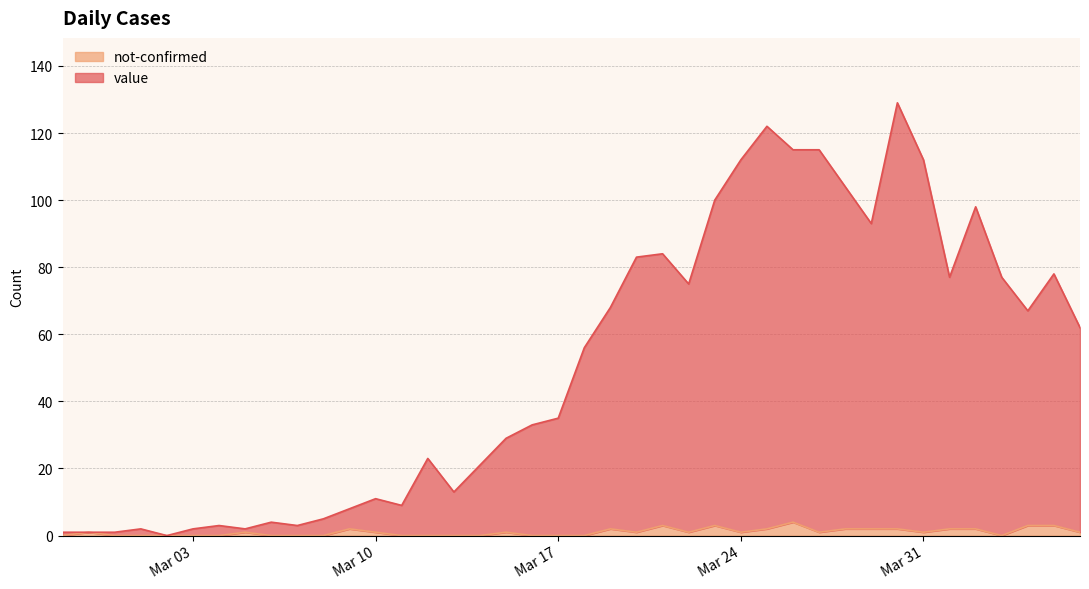

Rank the series at 2020-03-06 from highest to lowest value.

value, not-confirmed